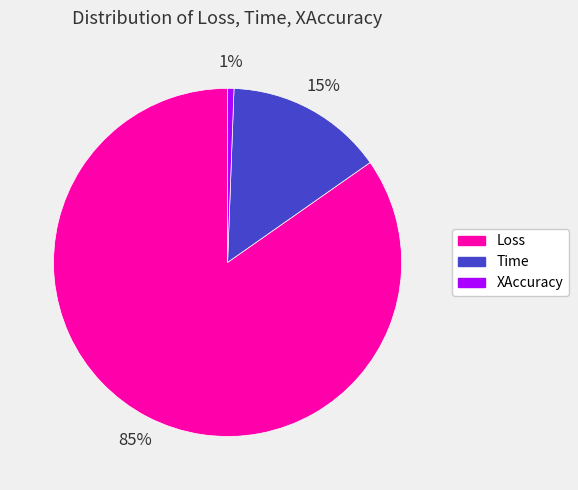

Do Time and XAccuracy together represent more than half of the pie?

No